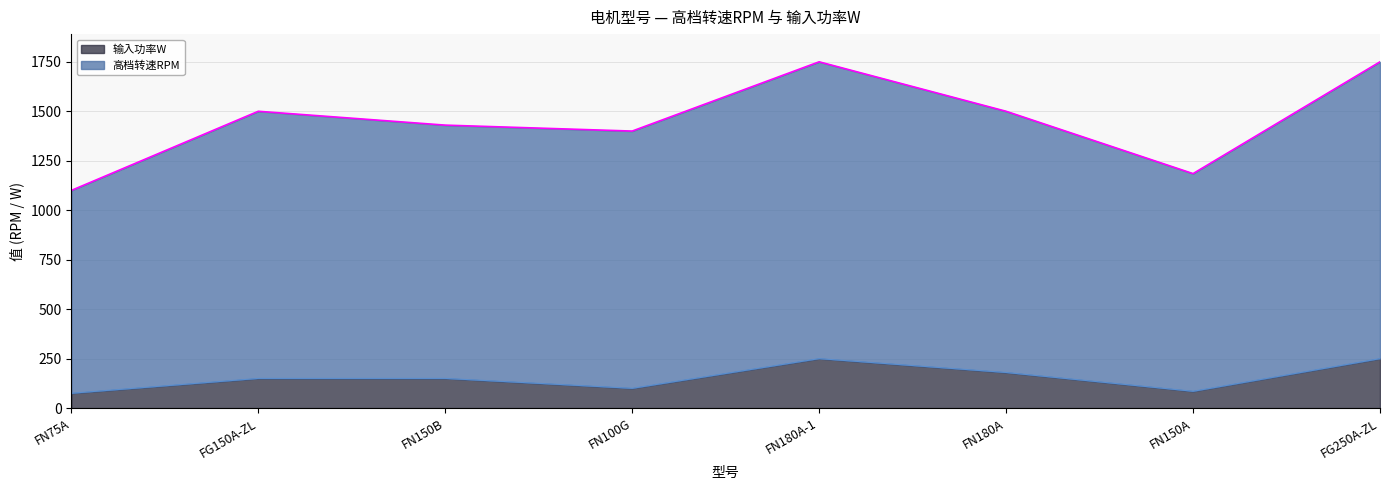

List the series in order of their overall mean, lowest first.

输入功率W, 高档转速RPM